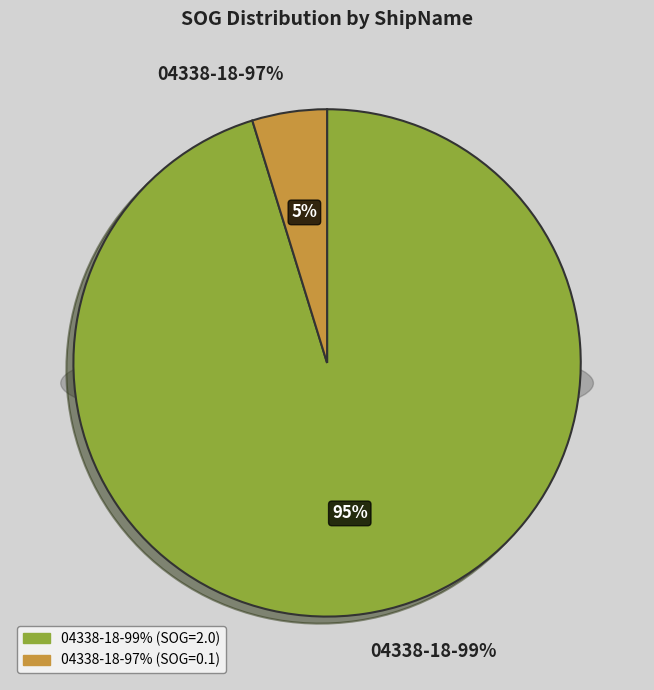

Count the number of slices in the pie.

2